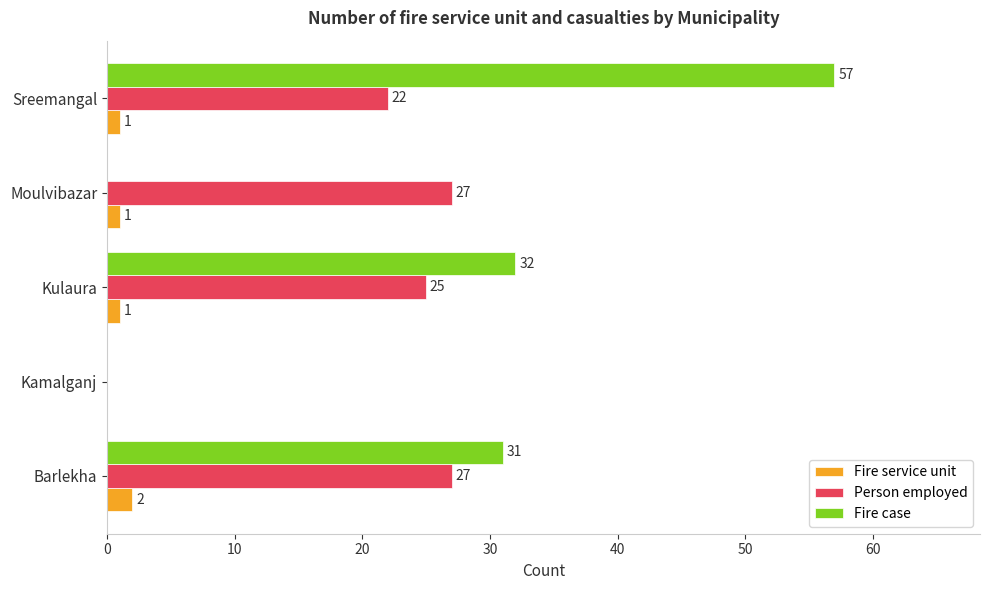

Which series has the largest total across all categories?

Fire case